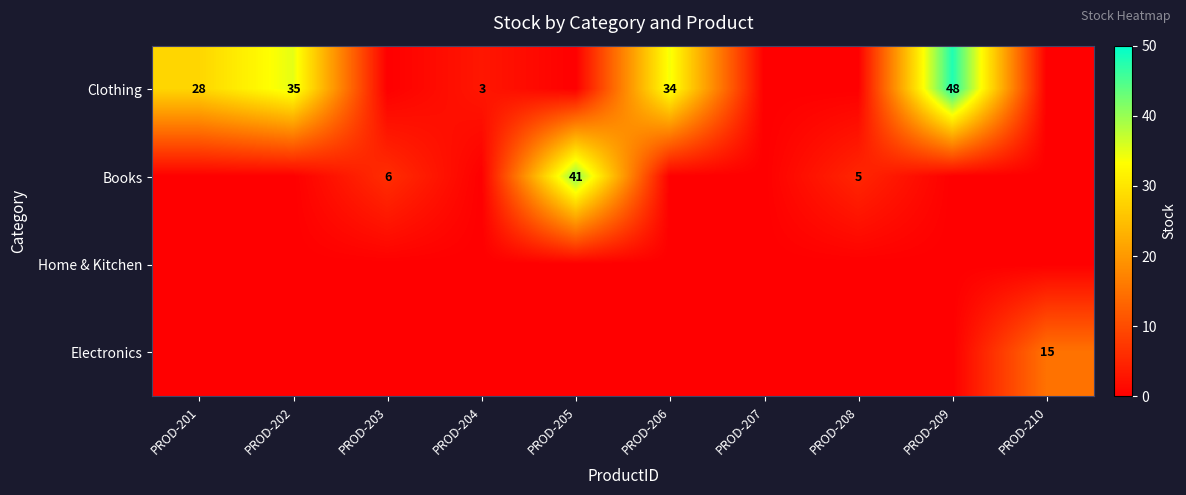

Is it true that Books equals 41 at PROD-205?

True